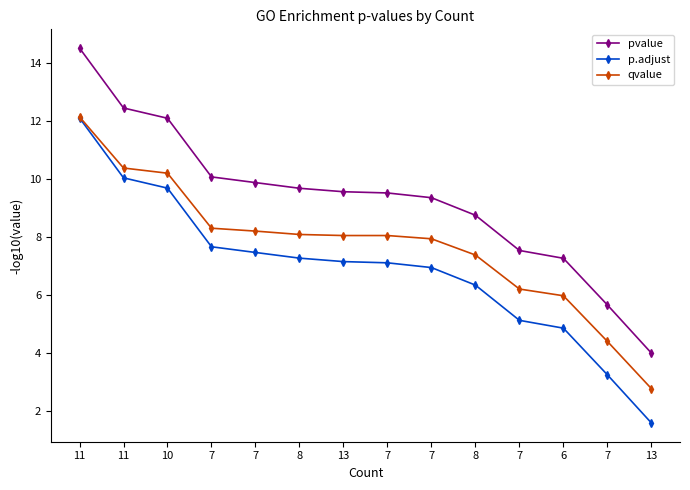

Which series changed the most between 11 and 7?

p.adjust